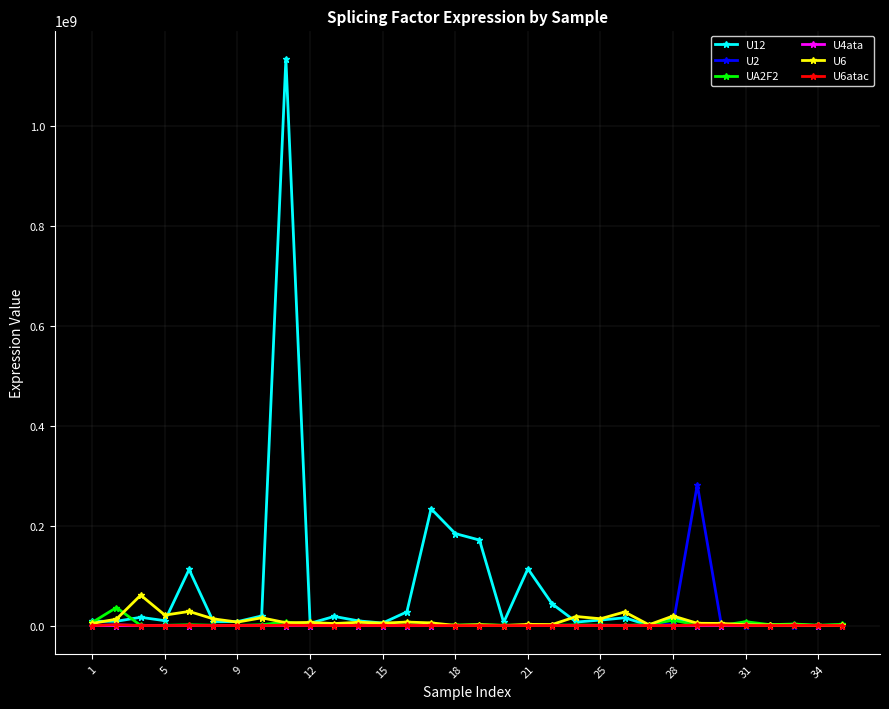

Which series has the largest total across all categories?

U12